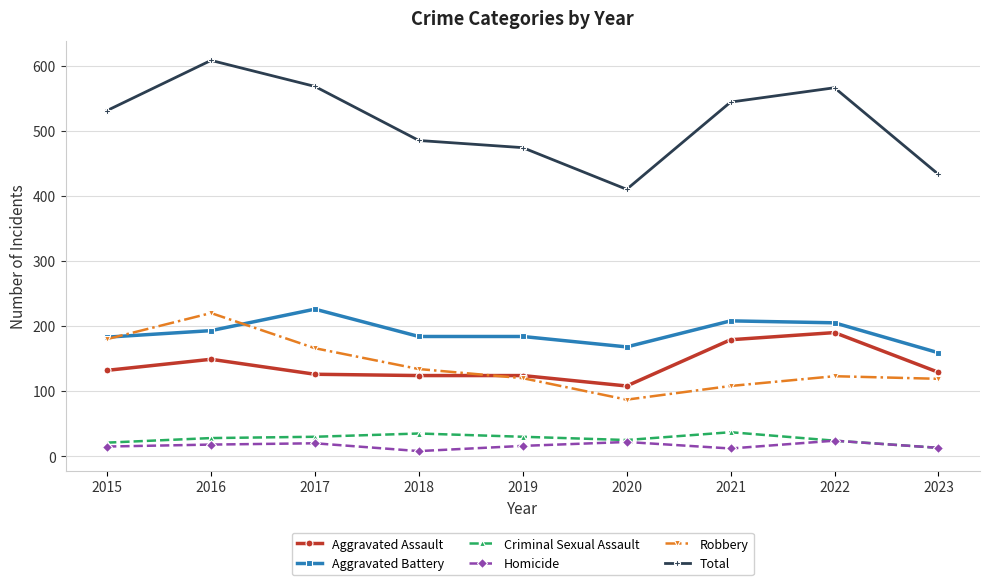

What is the average value of the Aggravated Battery series?

190